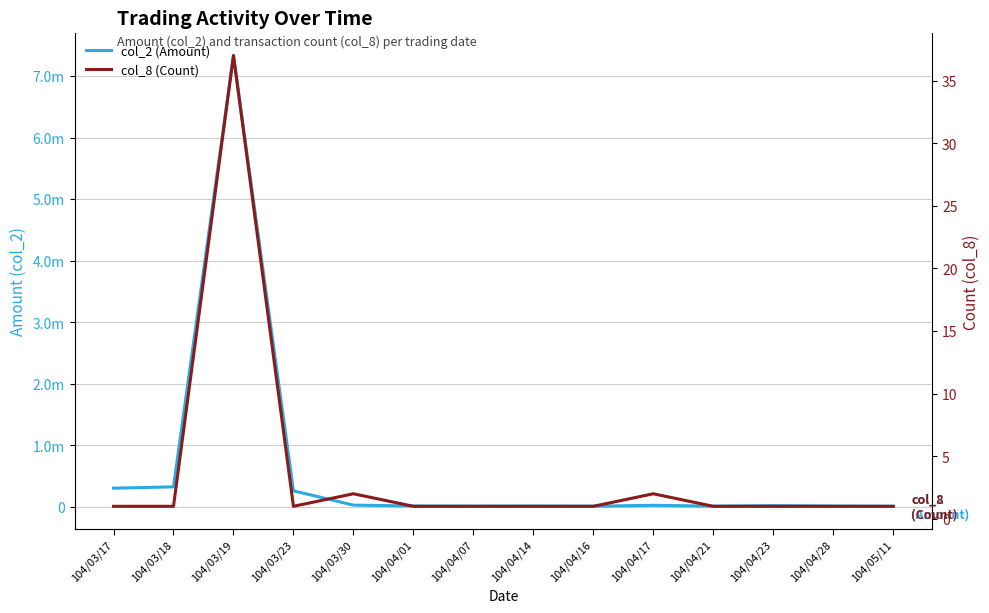

In col_2 (Amount), how many points are higher than both neighbors (excluding endpoints)?

4